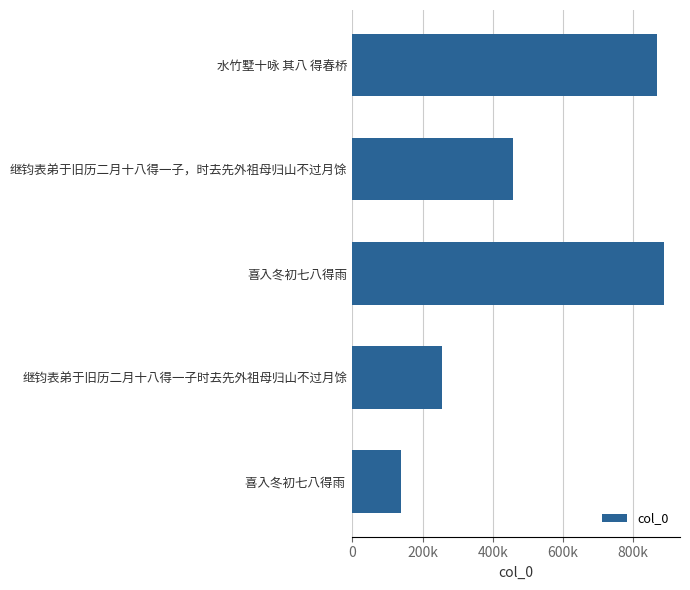

How many values exceed 457128?

2